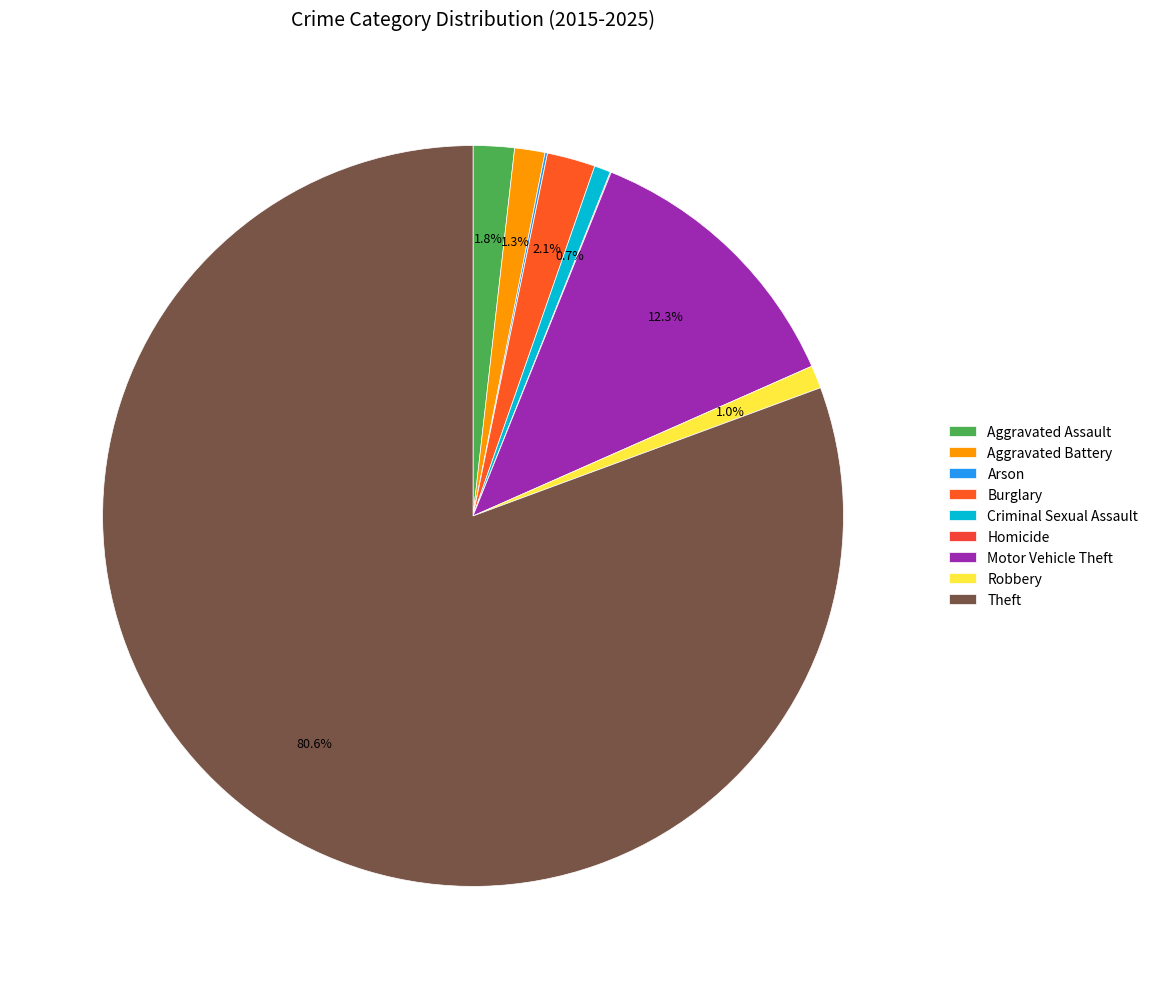

Combined, what portion of the pie is Arson and Aggravated Assault?

1.9%